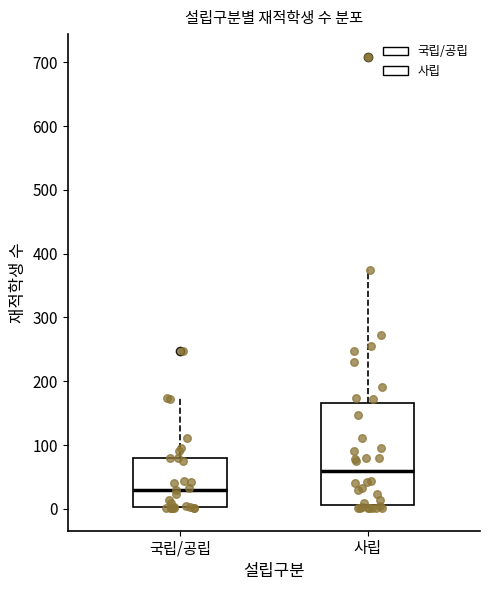

Reading left to right, transcribe this box plot: for each box, give where its median line is, the range the box spans, and where its two whiskers end, as read against the y-axis. The values are not printed on the chart, so give them approximately, as read against the axis.

국립/공립: median 30, box 0 to 80, whiskers 0 to 170
사립: median 60, box 10 to 170, whiskers 0 to 380